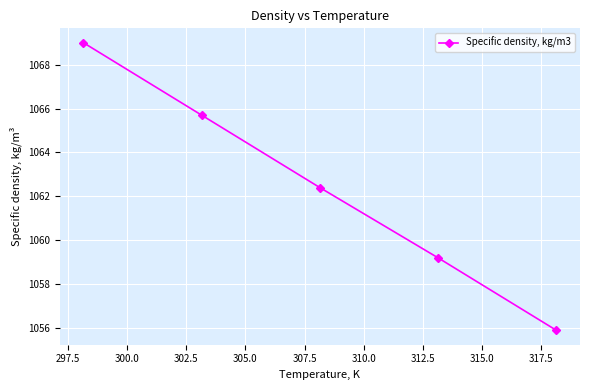

What is the average value?

1062.4